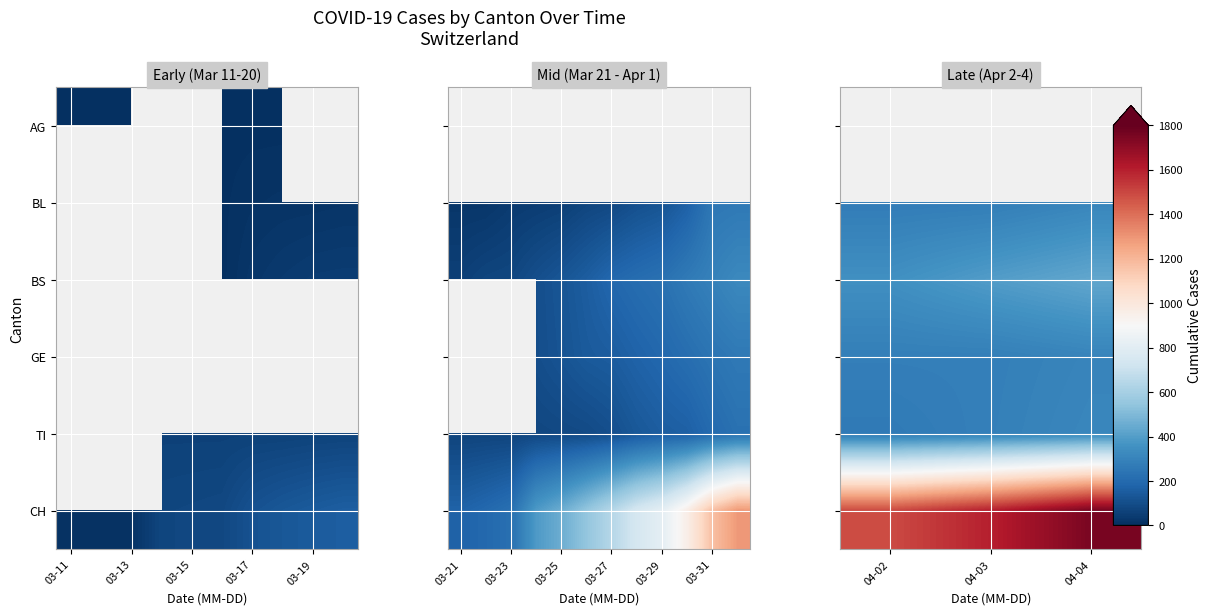

How many values in the TI series exceed 287?

1